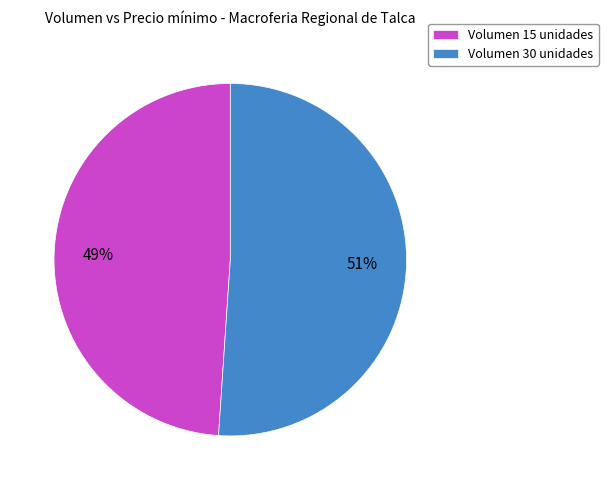

To the nearest percent, what is the difference between the largest and smallest slice percentages?

2%